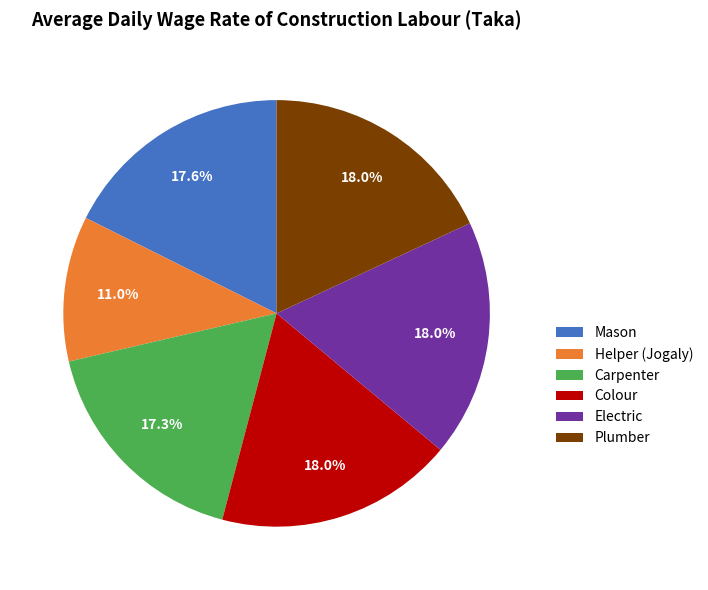

Is there any slice that represents more than half of the pie?

No